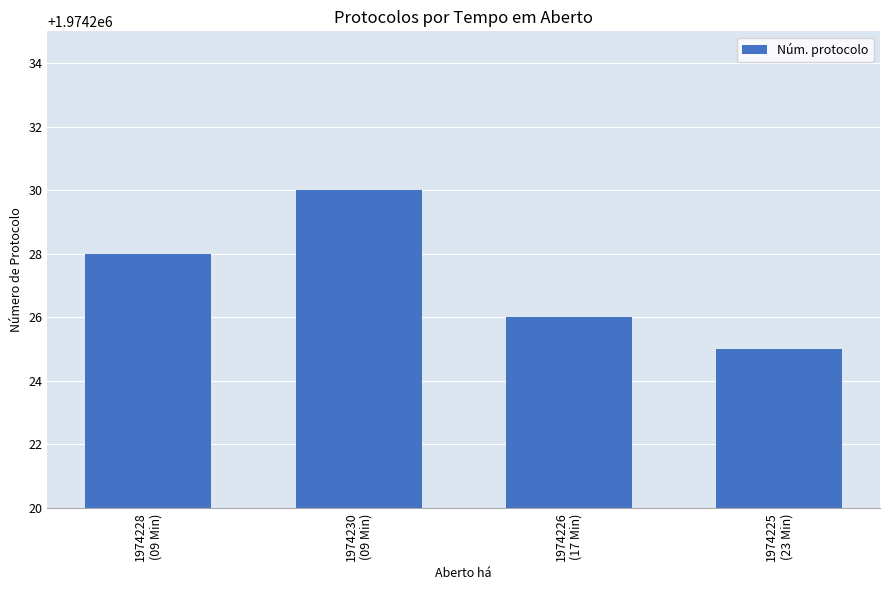

Count the values in the range 1974226 to 1974230.

3